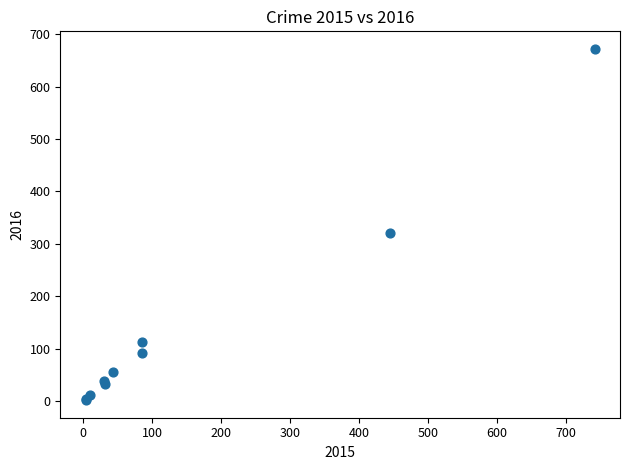

What Y value in the scatter plot is closest to 337?

321